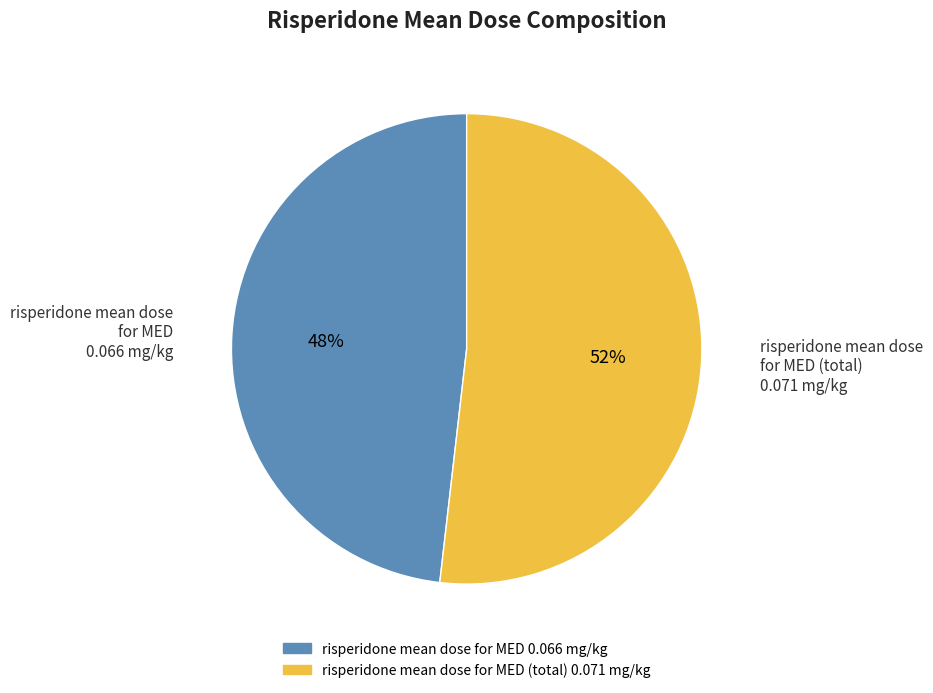

How many segments does this pie chart have?

2